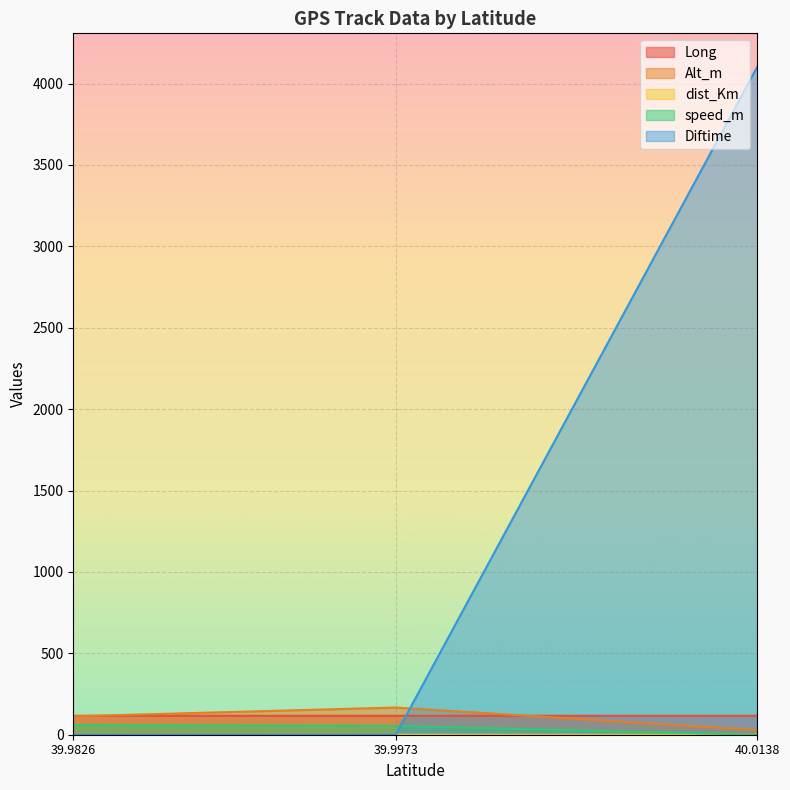

The value of speed_m at 40.0138 is 0.0. True or false?

True